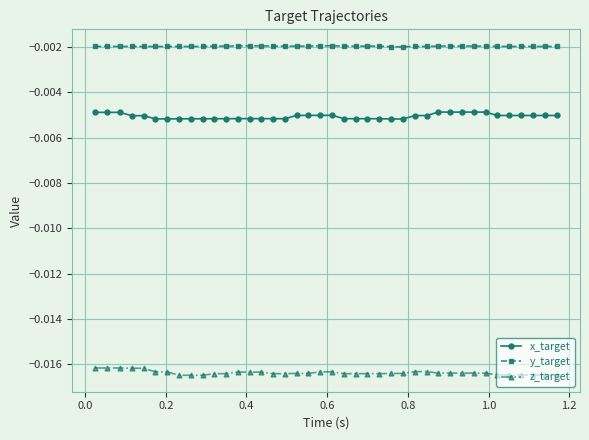

True or false: x_target and z_target intersect in this chart.

False